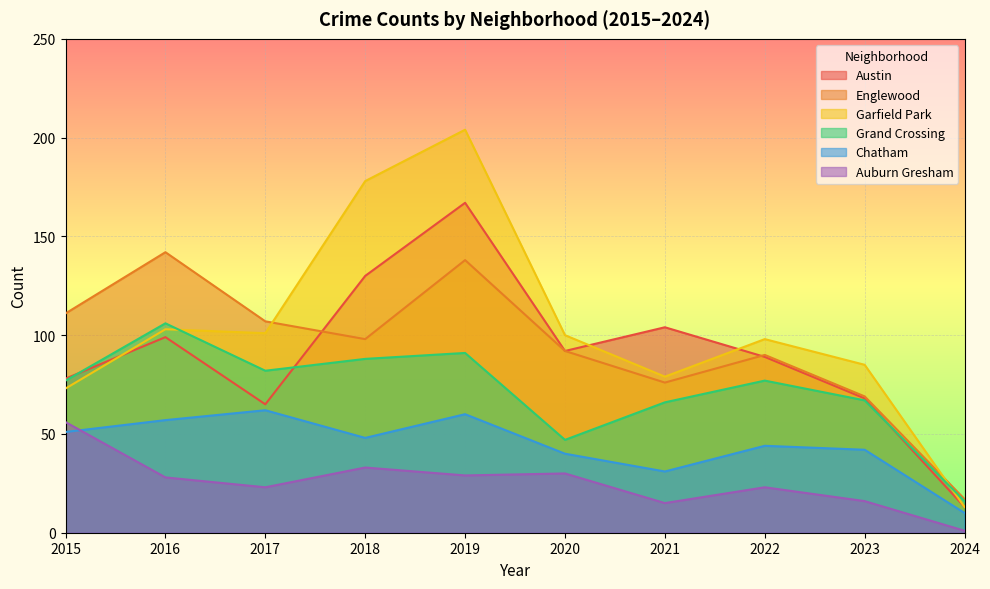

At how many categories does at least one series exceed 11?

10